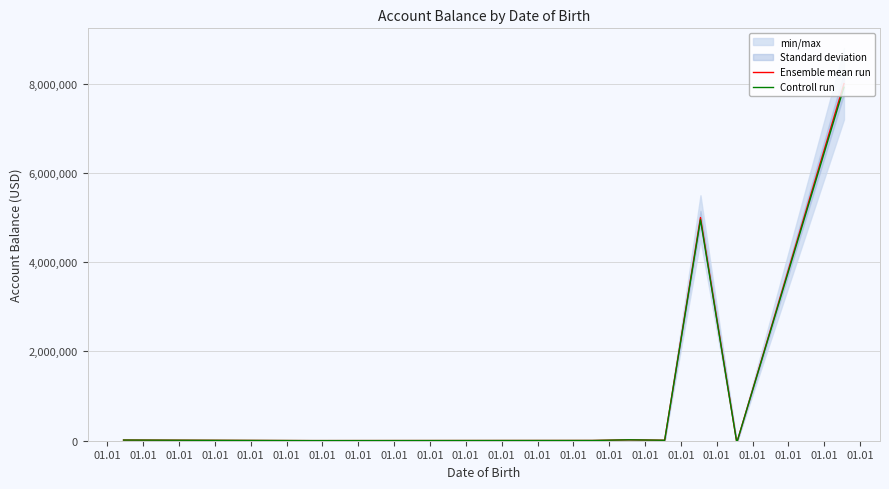

What is the average value of the Controll run series?

1436052.3